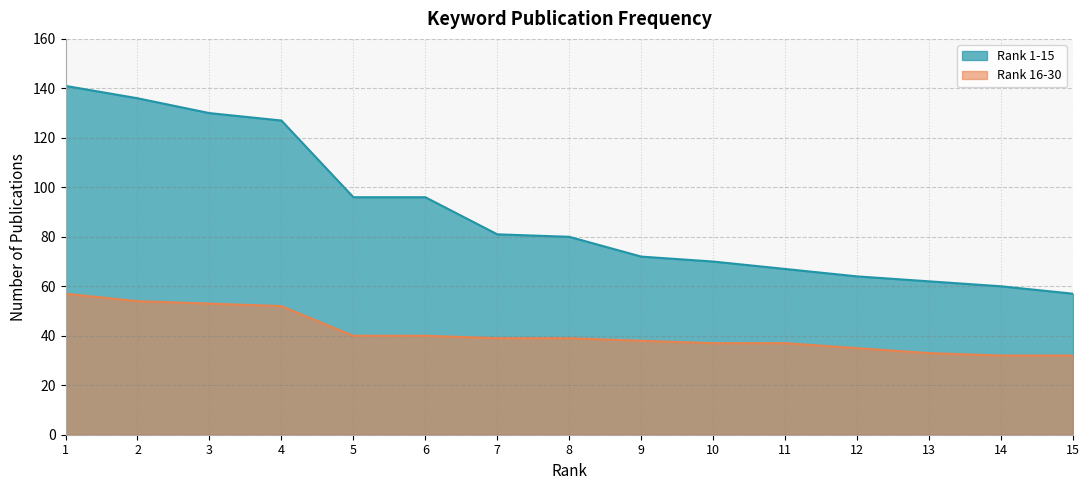

Count the number of categories in the chart.

15